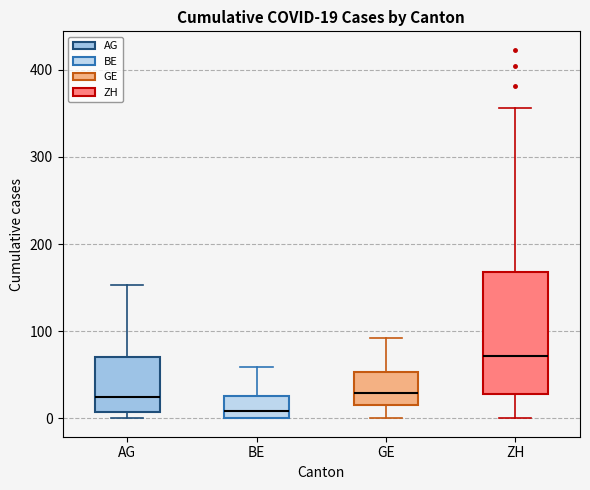

Which box has the highest median line?

ZH